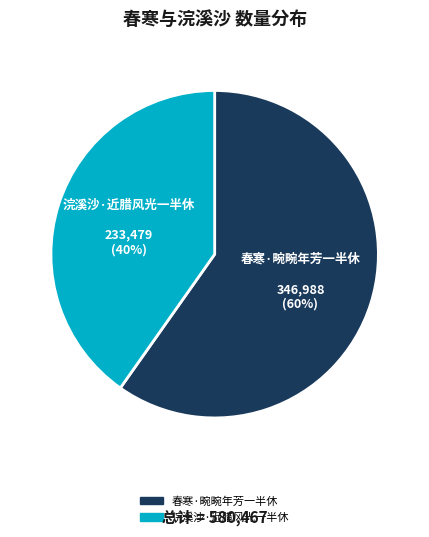

To the nearest percent, what is the combined percentage of 春寒·畹畹年芳一半休 and 浣溪沙·近腊风光一半休?

100%